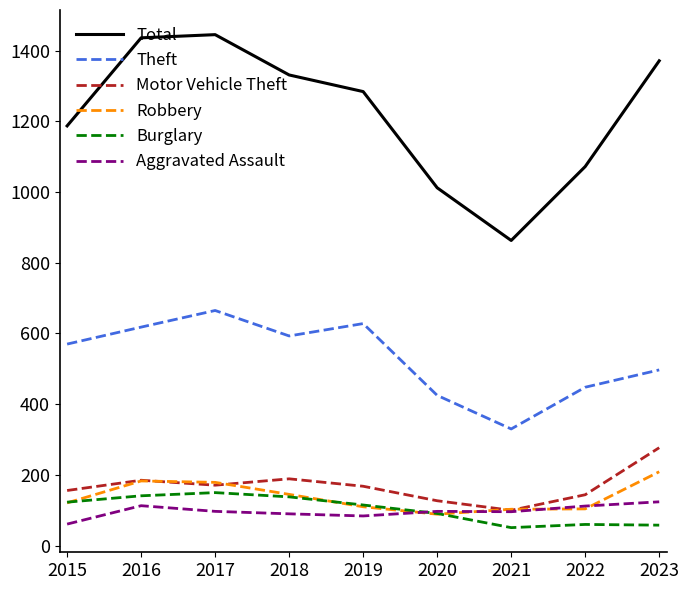

Which series has the largest total across all categories?

Total